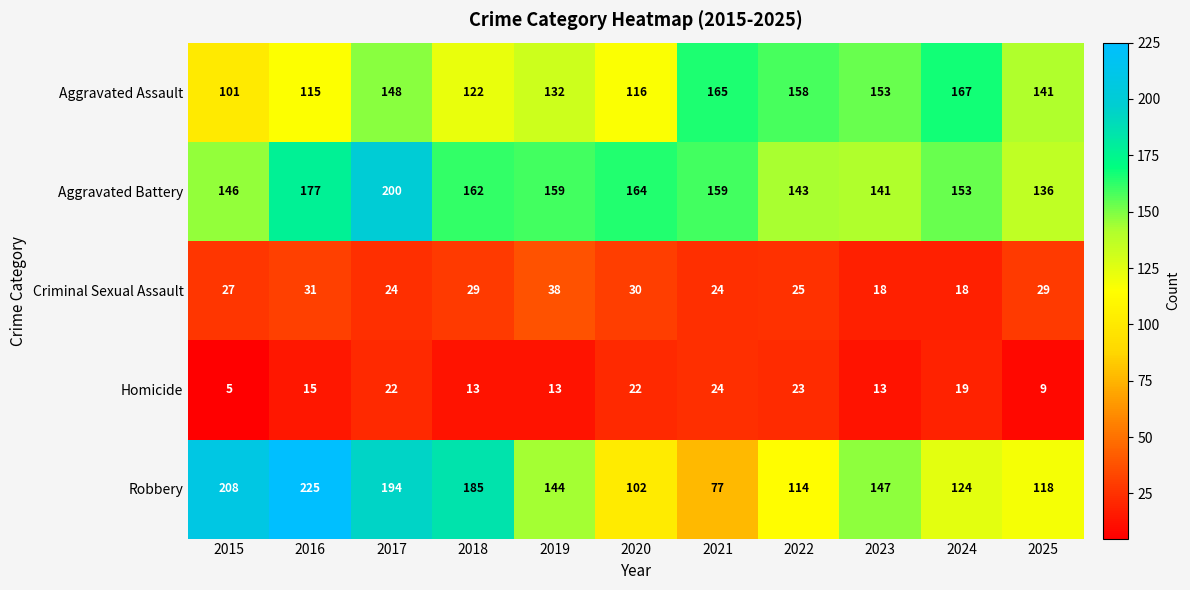

Which category has the lowest value in the Aggravated Battery series?

2025